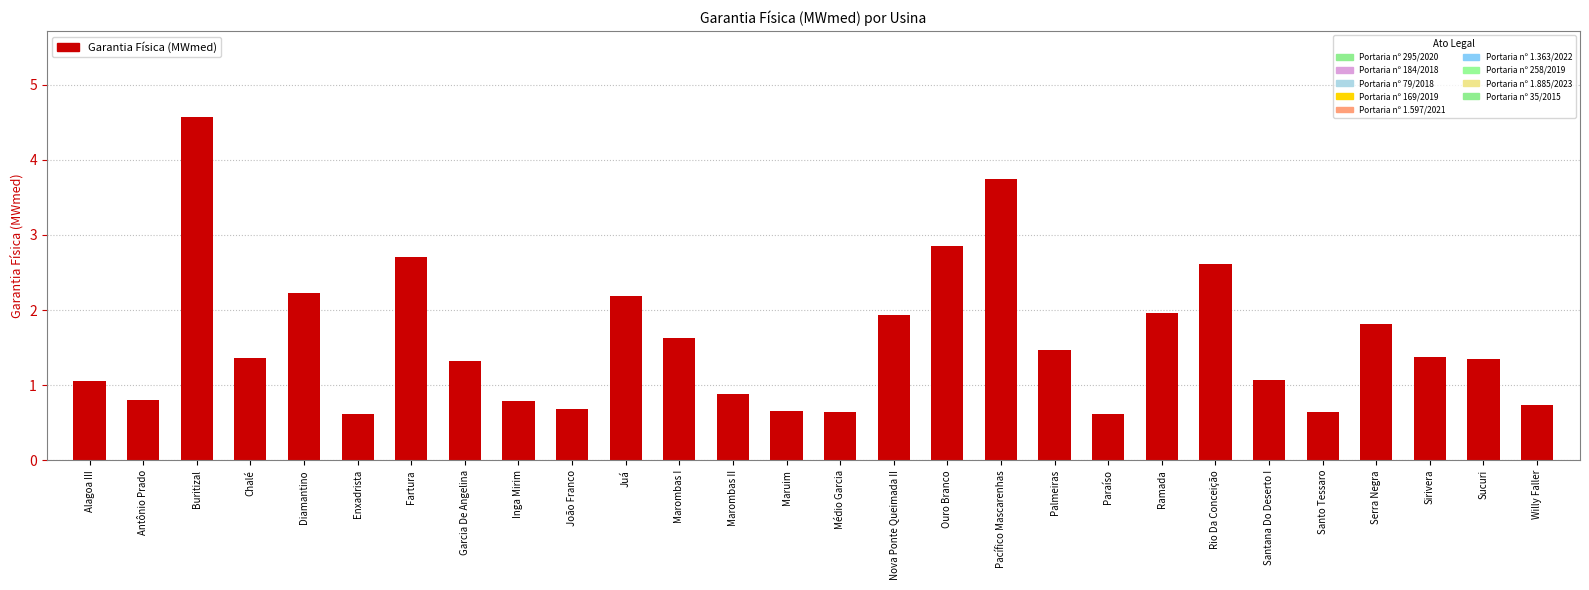

What is the label of the 7th bar from the right?

Rio Da Conceição